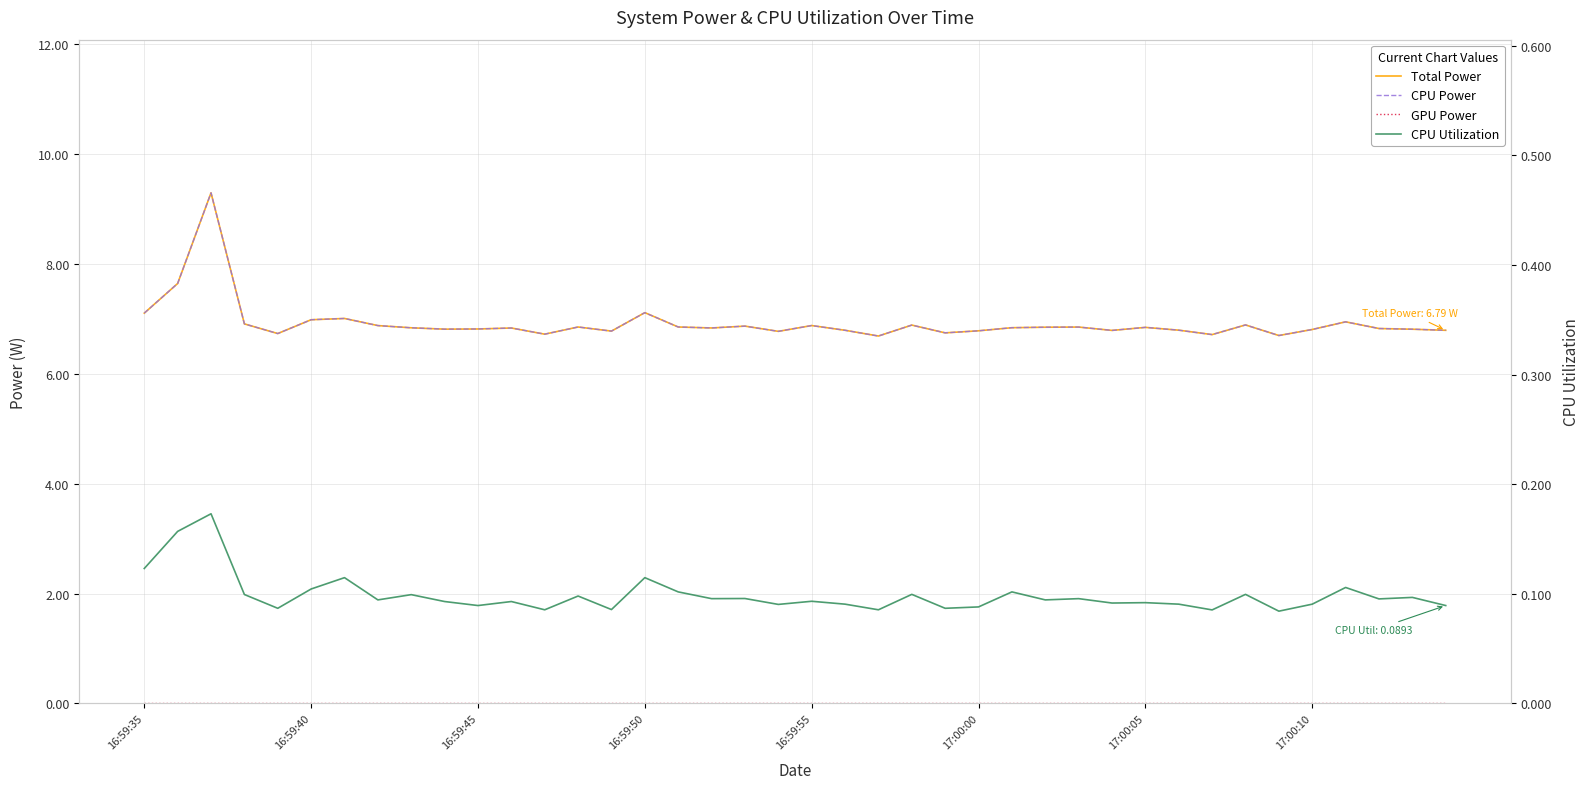

How many data points does each series have?

40